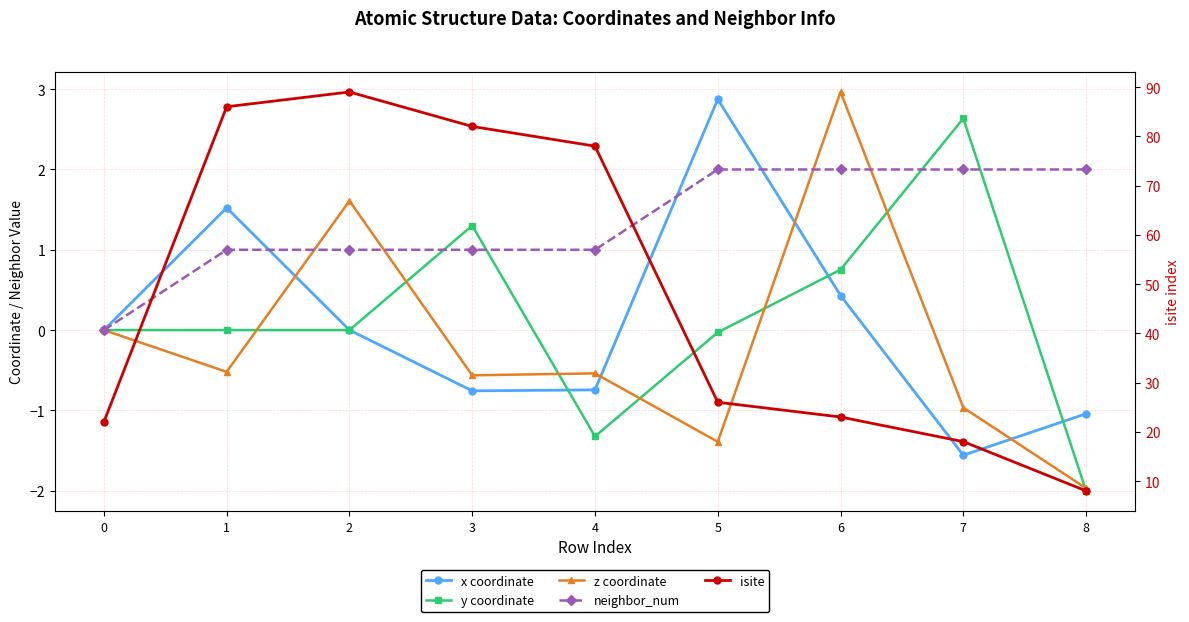

Which category has the highest value across all series?

2